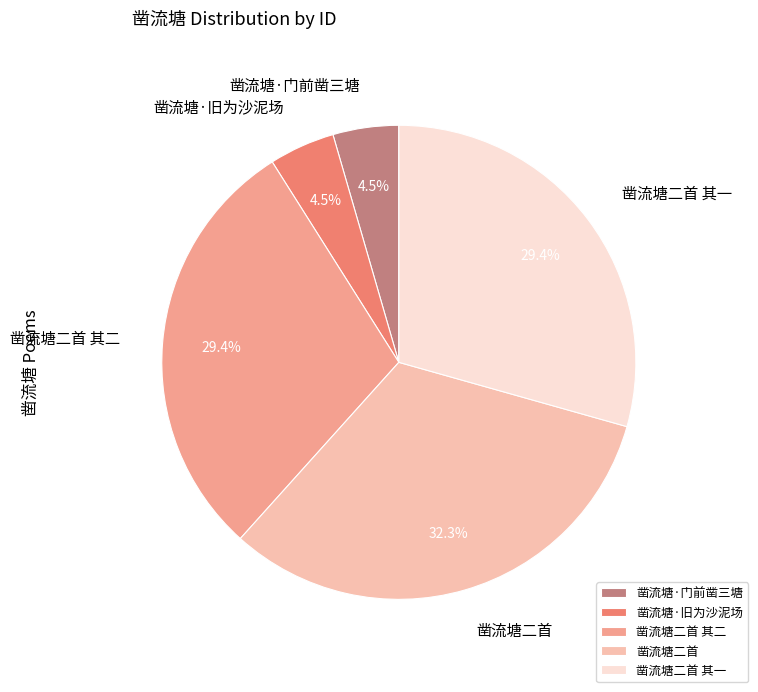

Is there any slice that represents more than half of the pie?

No